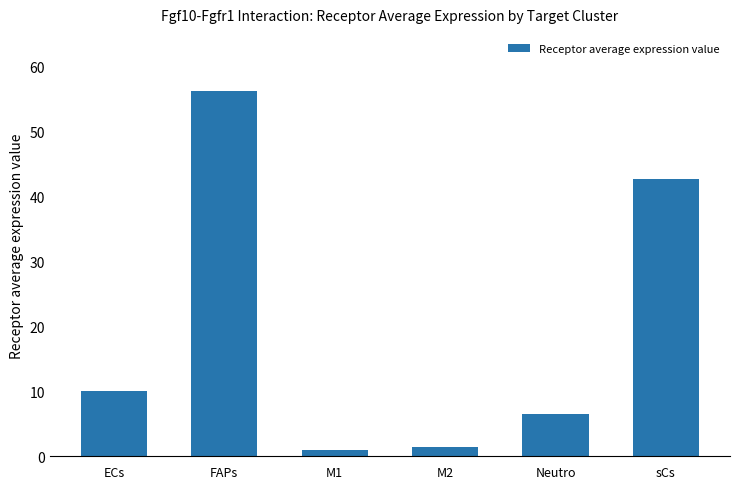

Where does the data first go above 10?

ECs